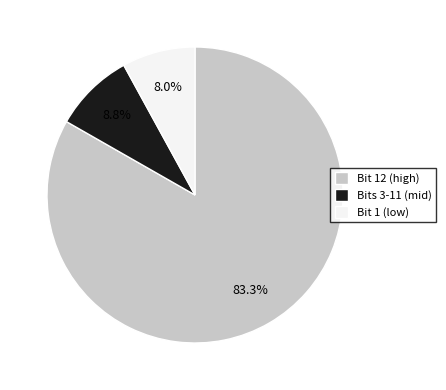

What percentage is NOT represented by Bit 1 (low)?

92.0%